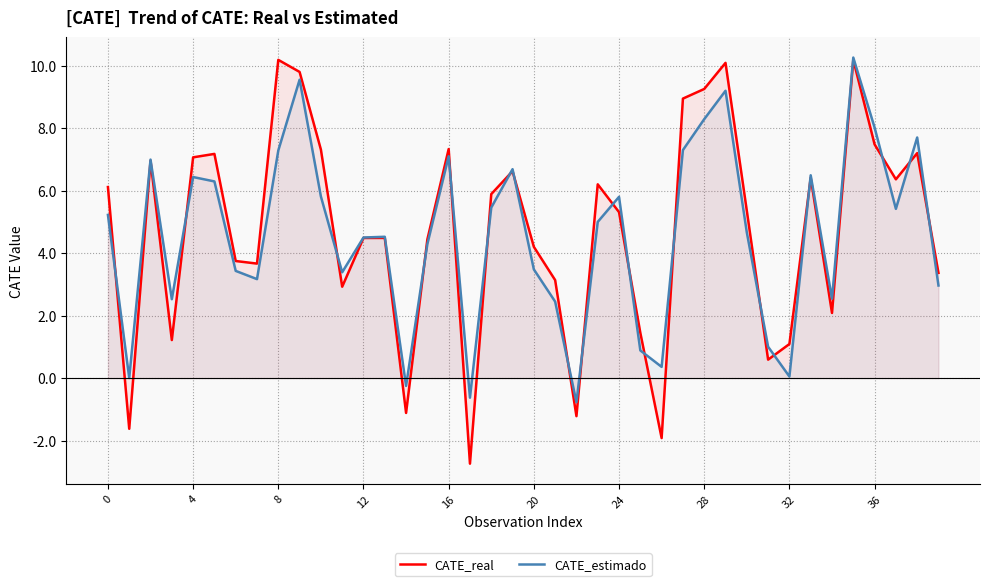

Is the value of CATE_real at 28 greater than the value of CATE_estimado at 16?

Yes